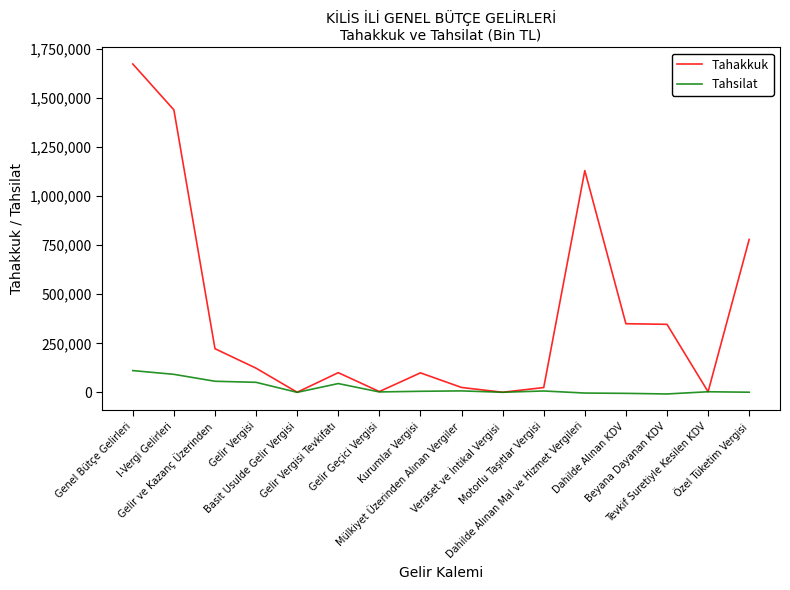

Which series has the largest total across all categories?

Tahakkuk